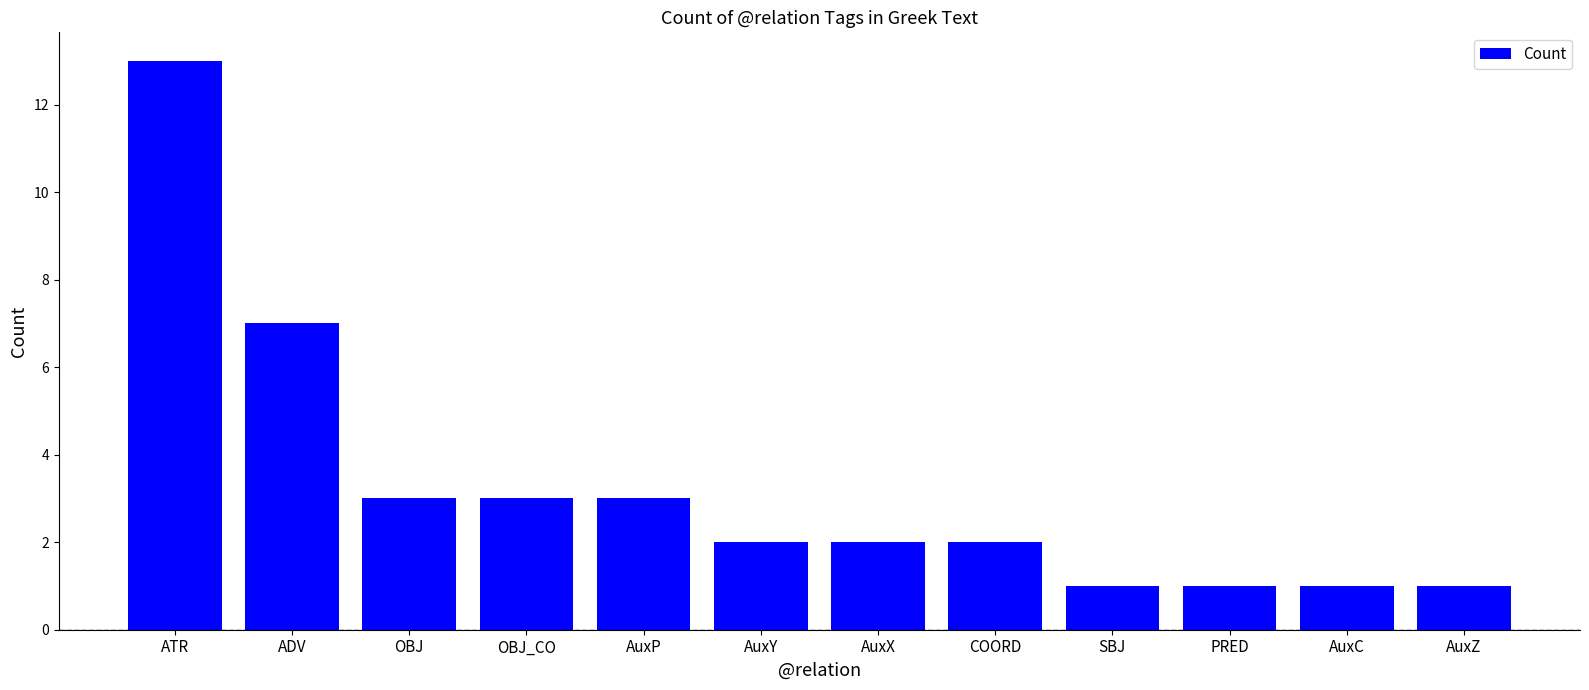

Approximately how many times larger is the value at PRED compared to OBJ_CO?

0.3